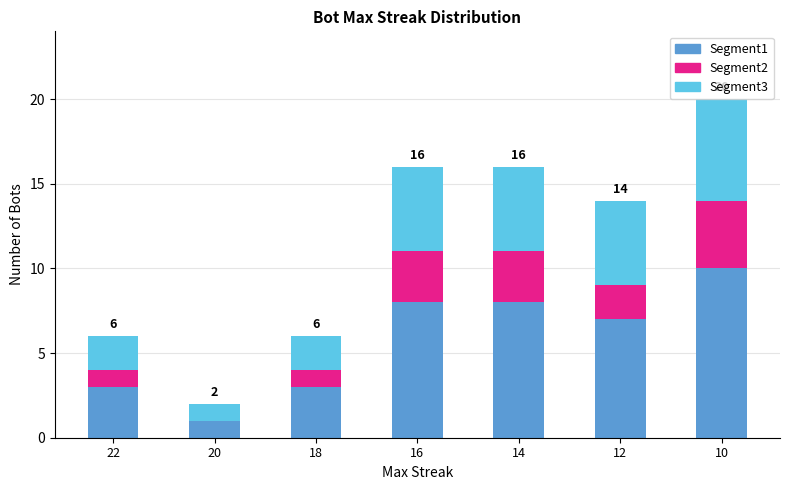

At which category is the sum across all series the highest?

10